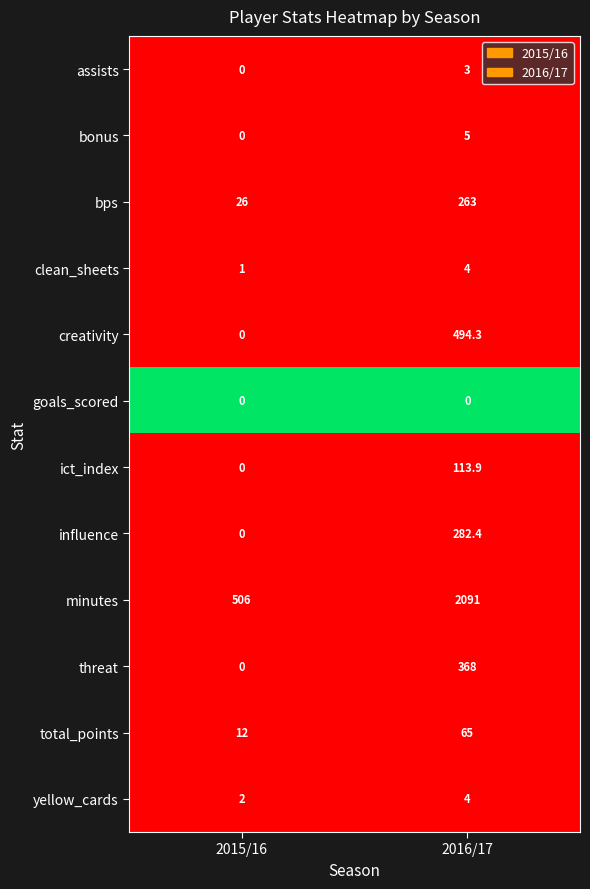

Reading left to right, what are all the values shown in this chart?

assists: 0.0	3.0
bonus: 0.0	5.0
bps: 26.0	263.0
clean_sheets: 1.0	4.0
creativity: 0.0	494.3
goals_scored: 0.0	0.0
ict_index: 0.0	113.9
influence: 0.0	282.4
minutes: 506.0	2091.0
threat: 0.0	368.0
total_points: 12.0	65.0
yellow_cards: 2.0	4.0